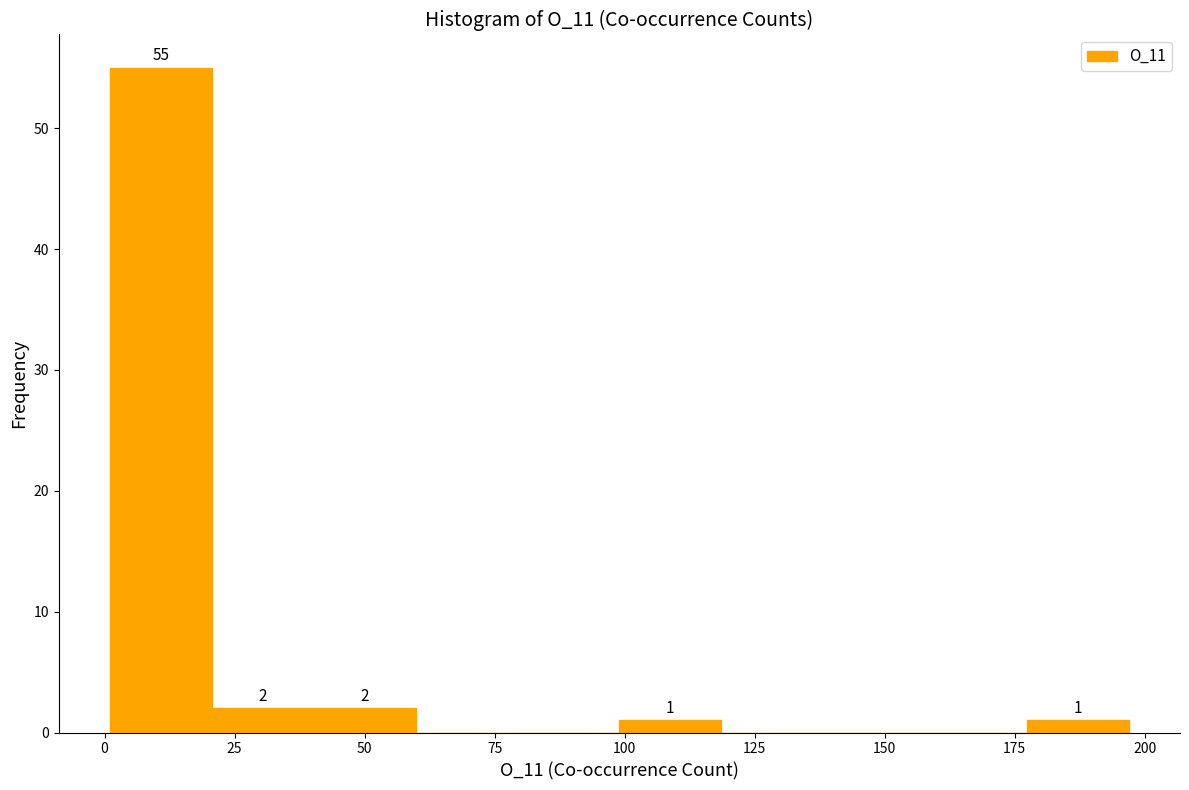

Read against the x-axis, roughly where is the centre of the tallest bar?

10